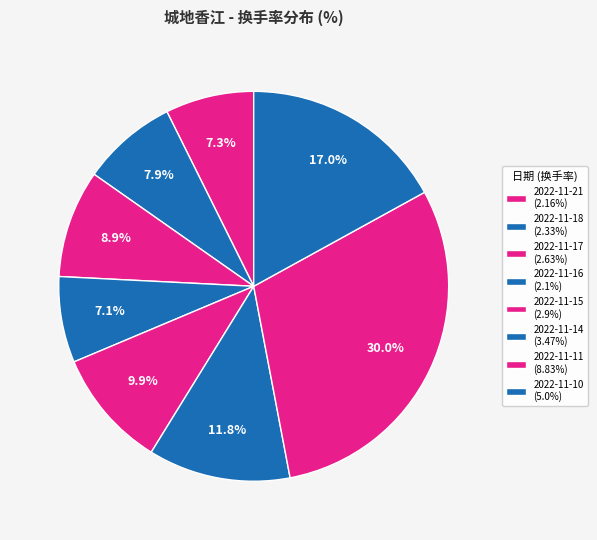

Count the number of slices in the pie.

8